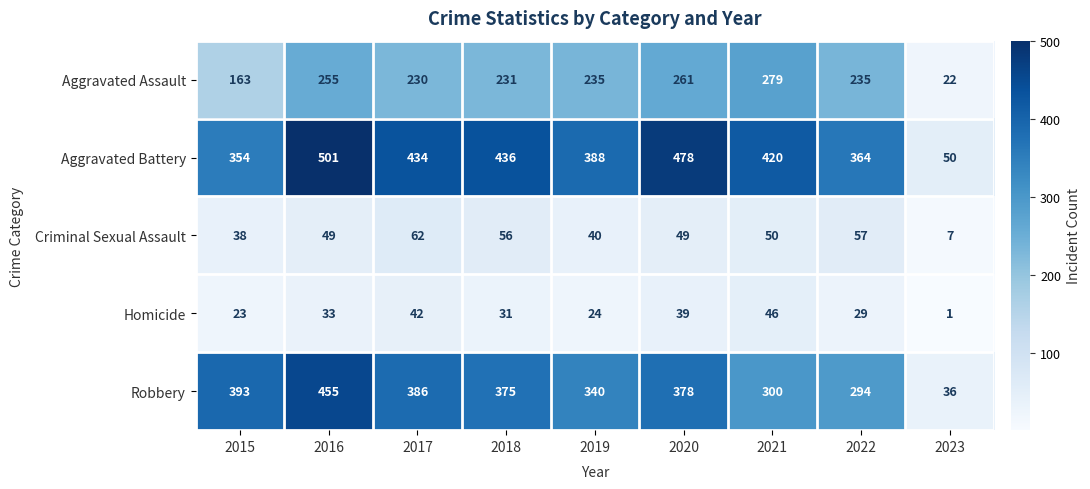

Which series changed the most between 2015 and 2016?

Aggravated Battery